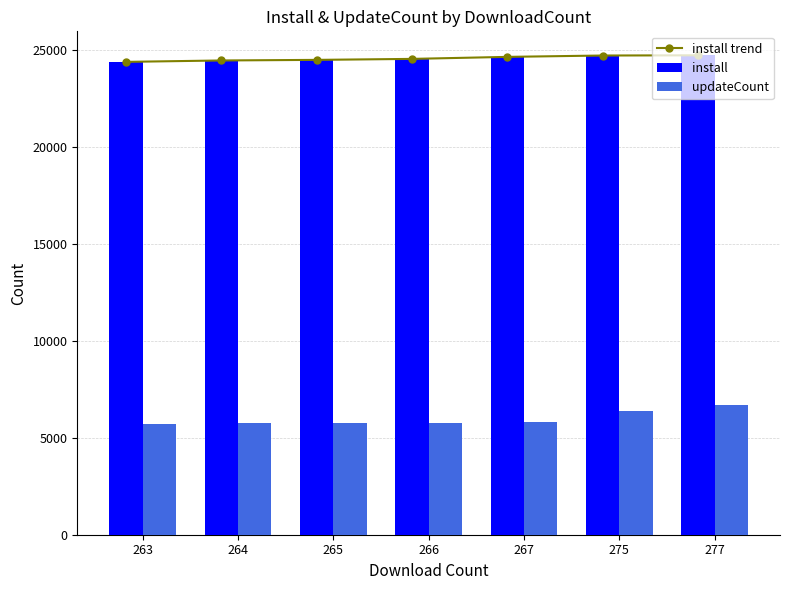

Which category has the lowest value across all series?

263